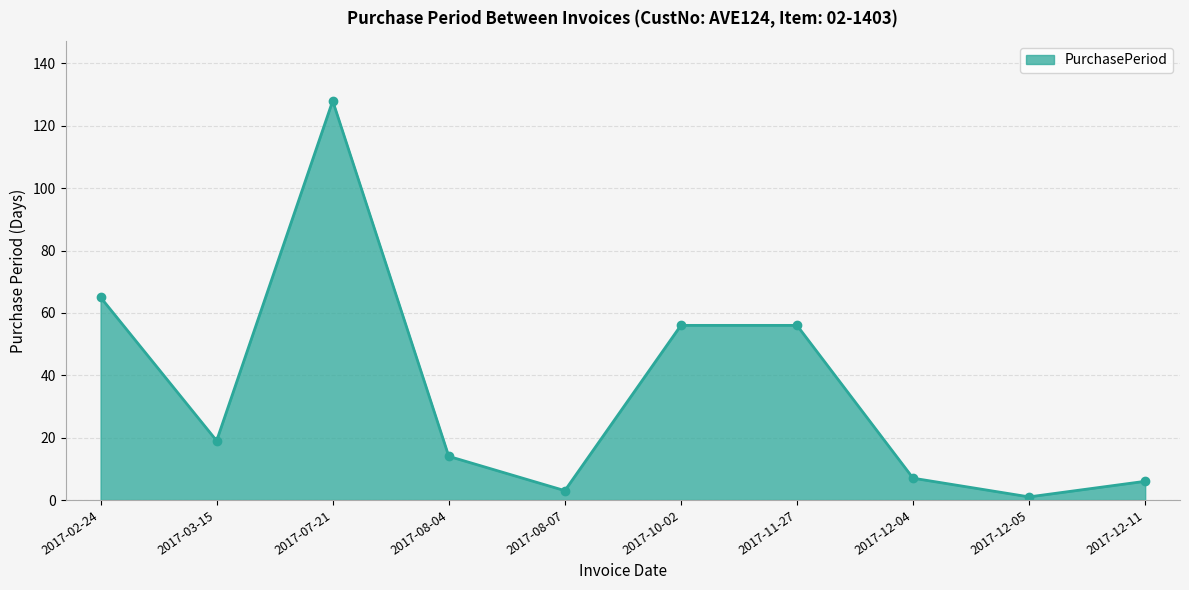

What is the label of the 9th point from the right?

2017-03-15